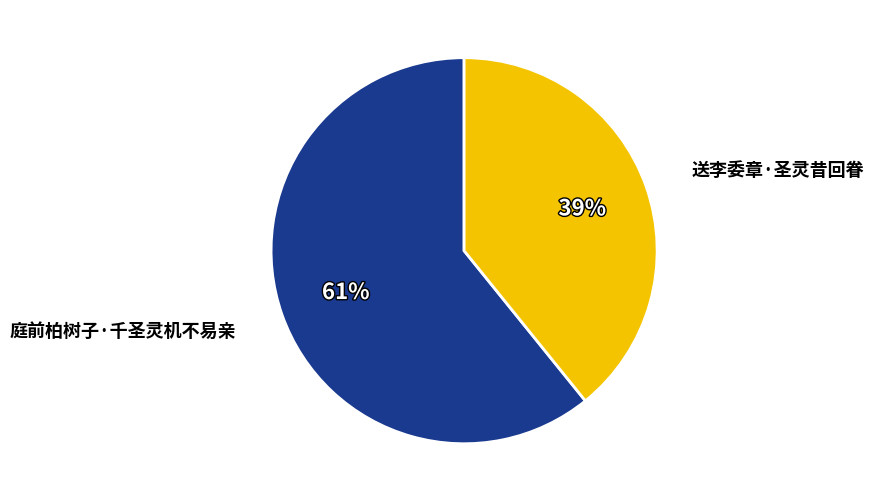

True or false: 送李委章·圣灵昔回眷 accounts for 39% of the total.

True